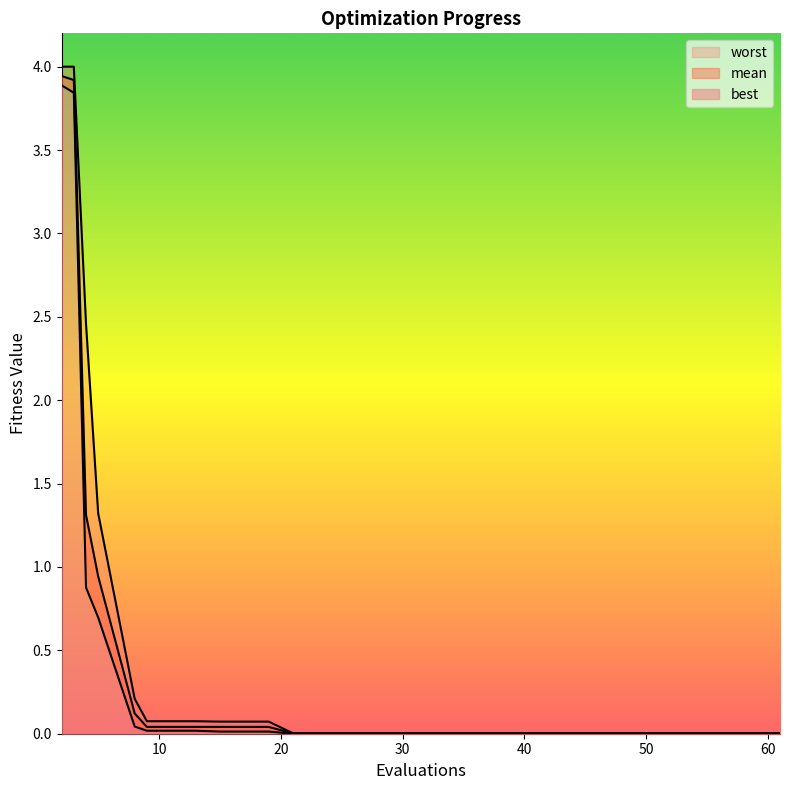

Which category has the highest value across all series?

2